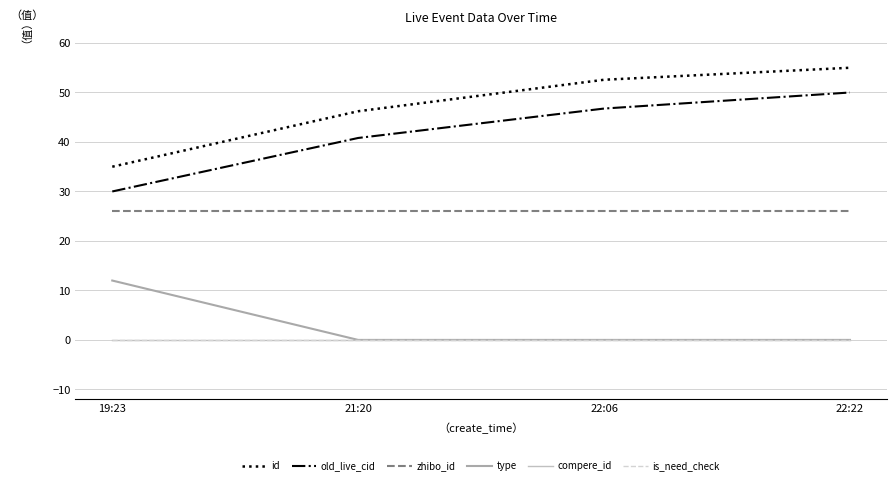

Does the chart have visible grid lines?

Yes